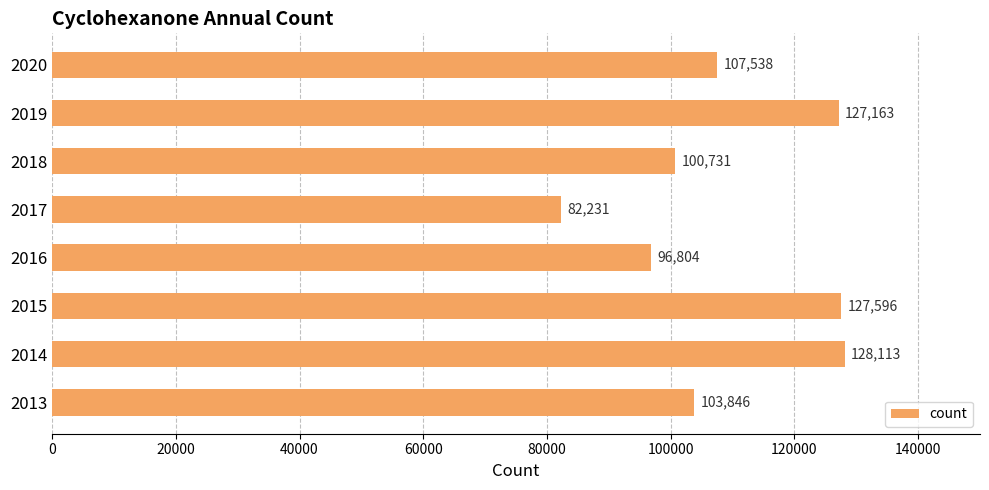

List the labels in order of value, largest first.

2014, 2015, 2019, 2020, 2013, 2018, 2016, 2017